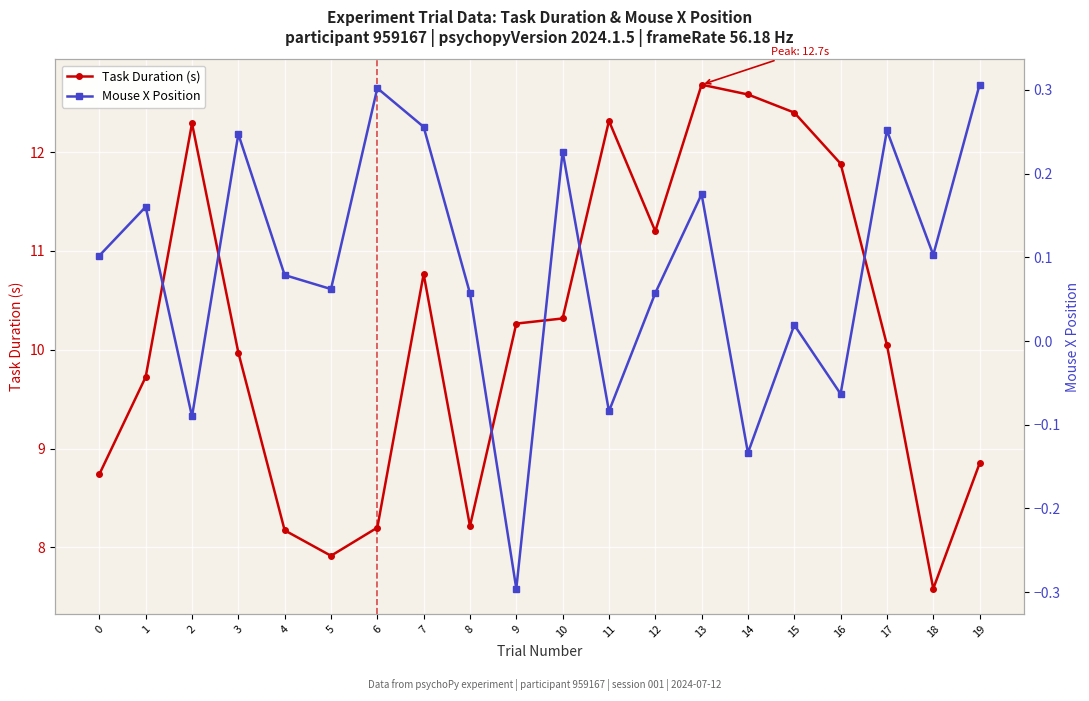

Read the Mouse X Position value at 0.

0.1